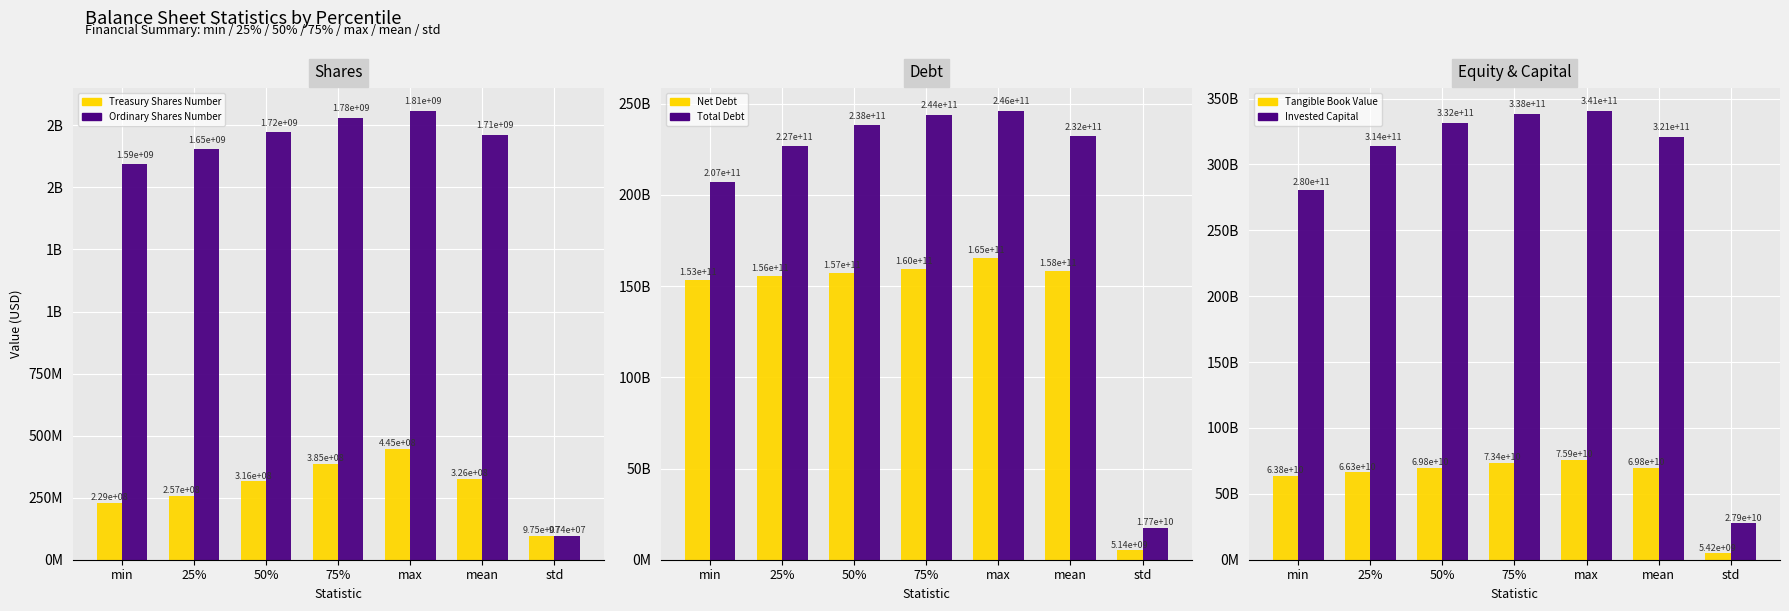

What is the value of the Net Debt bar at the 4th from the left?

159622000000.0